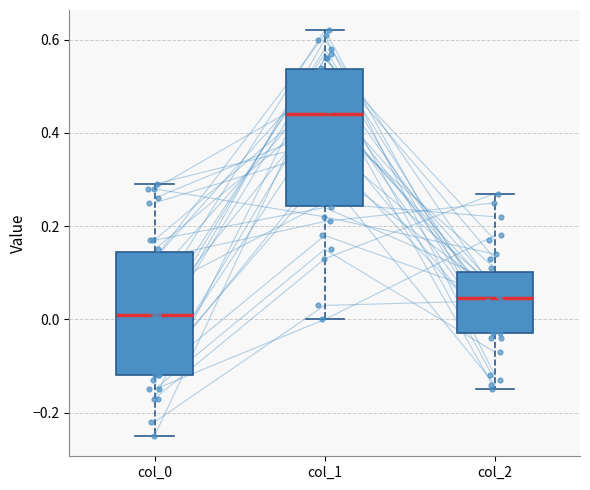

Reading left to right, read every box against the y-axis: the position of its median line, the range the box covers, and the ends of its whiskers. The values are not printed on the chart, so give them approximately, as read against the axis.

col_0: median 0.02, box -0.12 to 0.14, whiskers -0.24 to 0.30
col_1: median 0.44, box 0.24 to 0.54, whiskers 0.00 to 0.62
col_2: median 0.04, box -0.02 to 0.10, whiskers -0.14 to 0.28